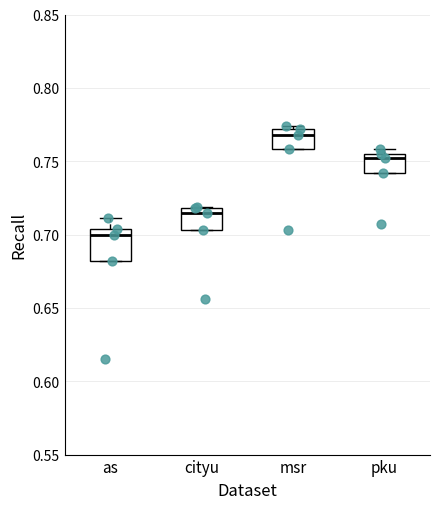

Reading left to right, read every box against the y-axis: the position of its median line, the range the box covers, and the ends of its whiskers. The values are not printed on the chart, so give them approximately, as read against the axis.

as: median 0.700, box 0.680 to 0.705, whiskers 0.680 to 0.710
cityu: median 0.715, box 0.705 to 0.720, whiskers 0.705 to 0.720
msr: median 0.770 (just below the box's upper edge), box 0.760 to 0.770, whiskers 0.760 to 0.775
pku: median 0.750, box 0.740 to 0.755, whiskers 0.740 to 0.760